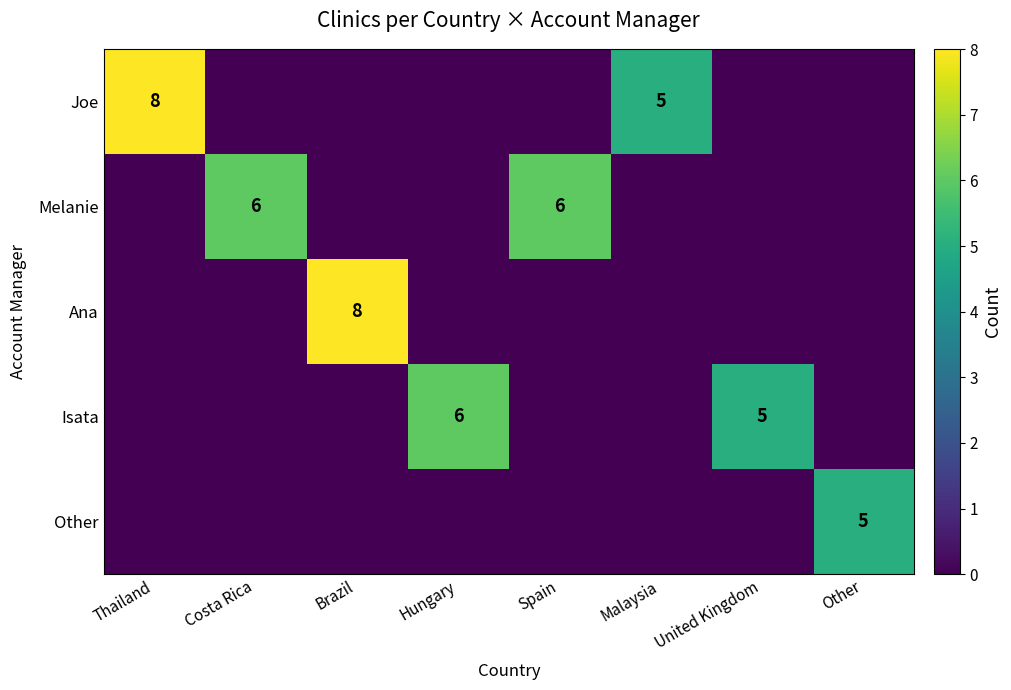

The Other series shows 5 at Other. True or false?

True